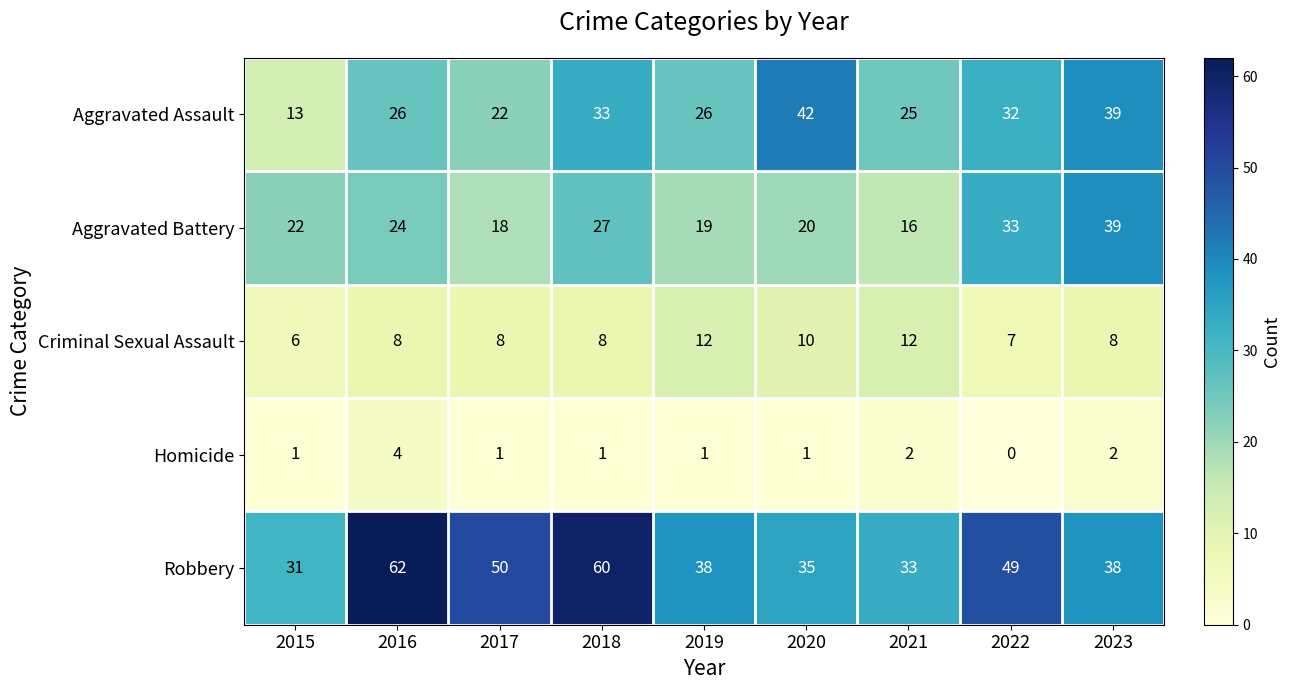

How many categories are shown in the chart?

9